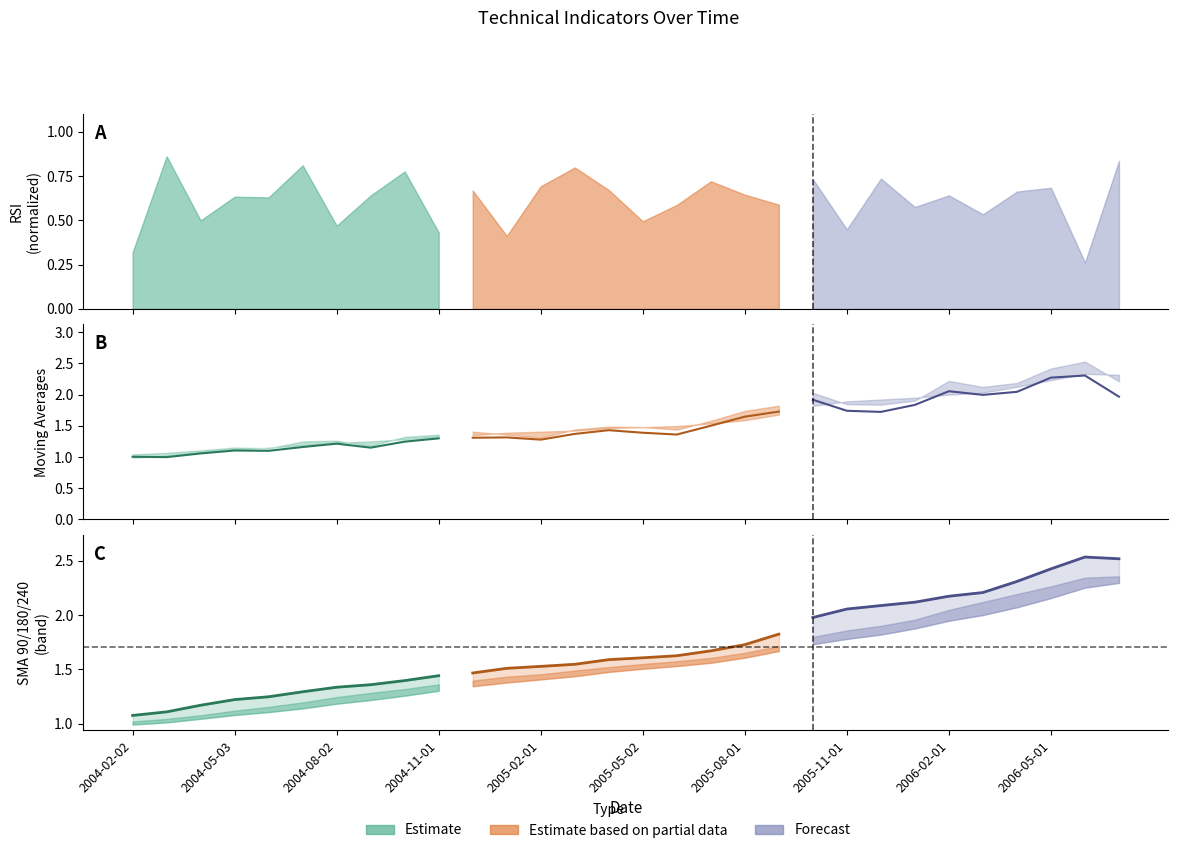

Is it true that SMA20 (Estimate) equals 2.1 at 2004-11-01?

False